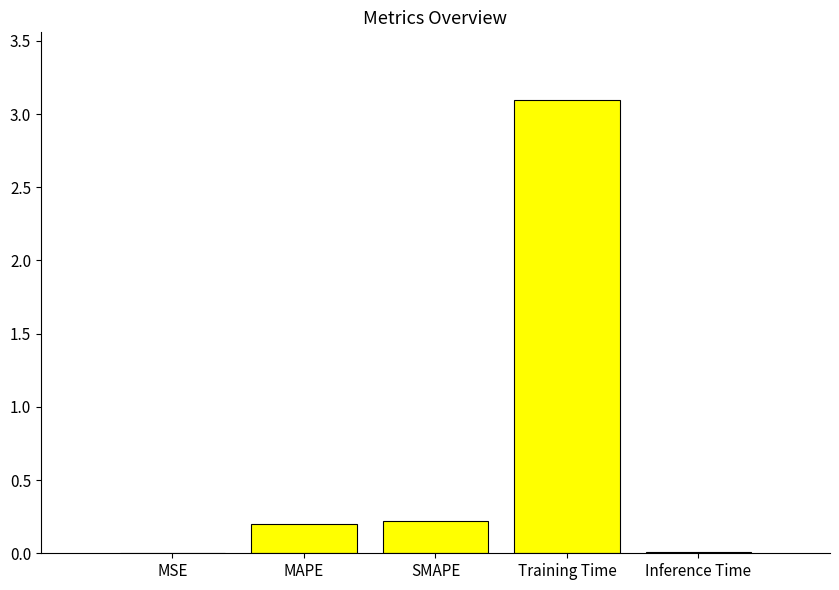

What is the greatest value displayed?

3.1